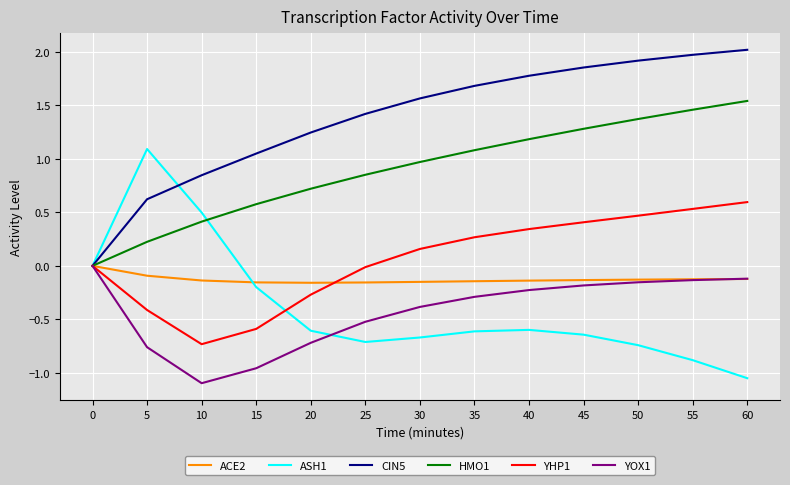

True or false: YHP1 has a value of -0.4 at 15.

False